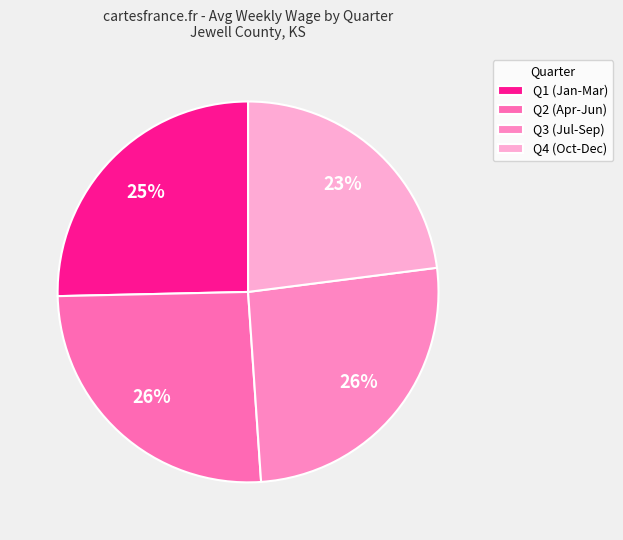

How many slices are in this pie chart?

4